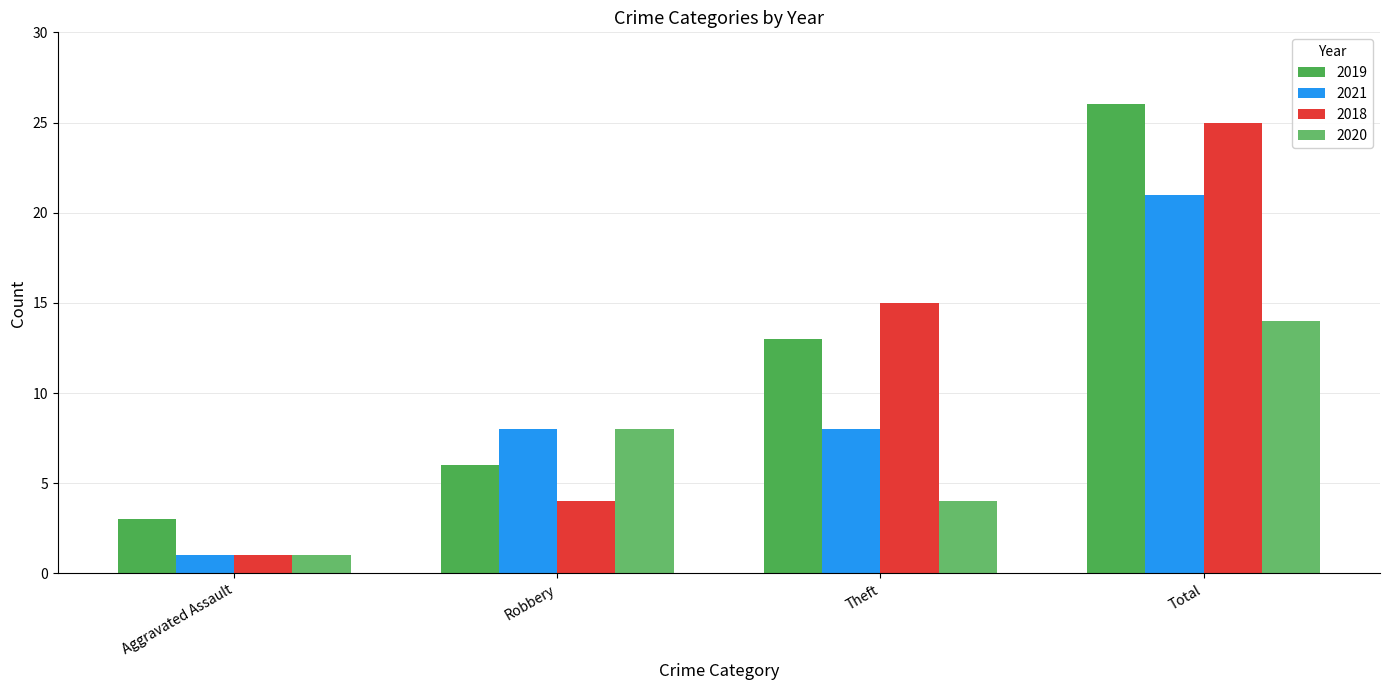

How many values in the 2020 series are below 8?

2